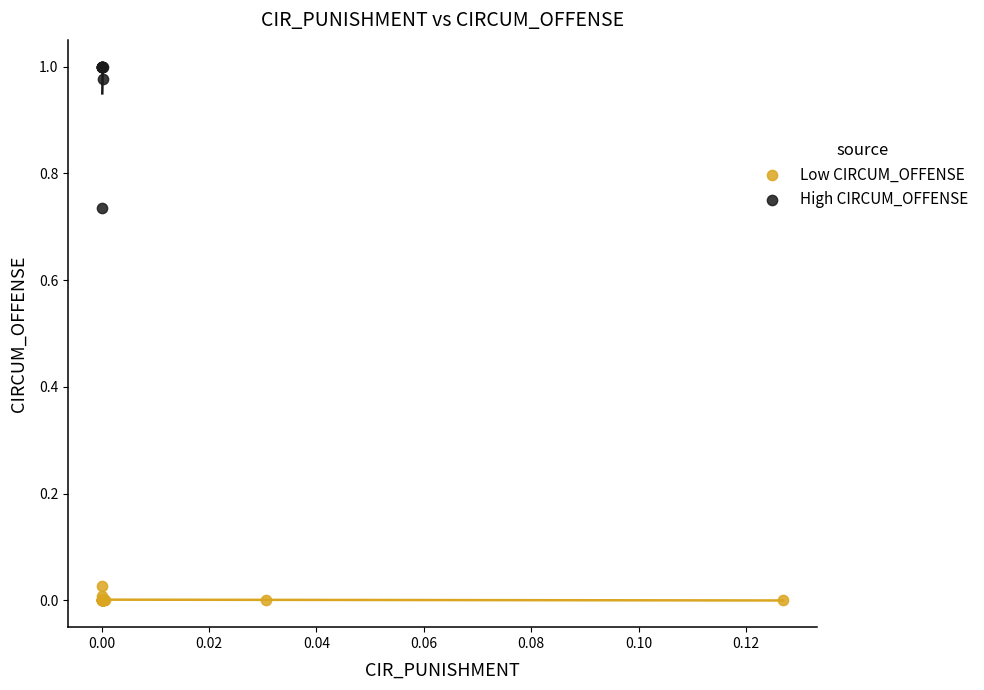

Which series has the largest Y range (max minus min)?

High CIRCUM_OFFENSE